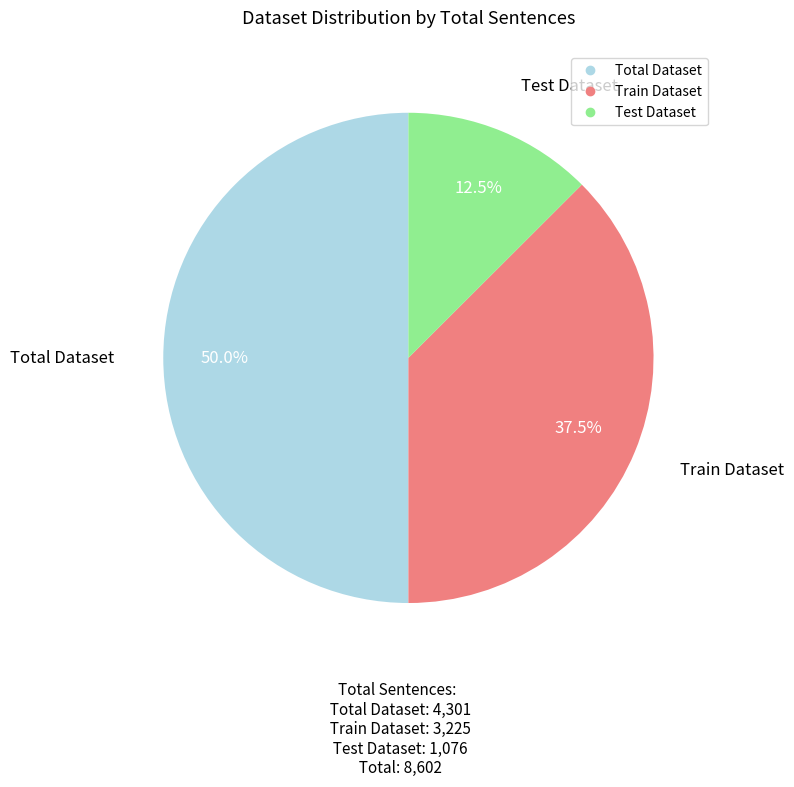

How much of the chart is everything except Train Dataset?

62.5%